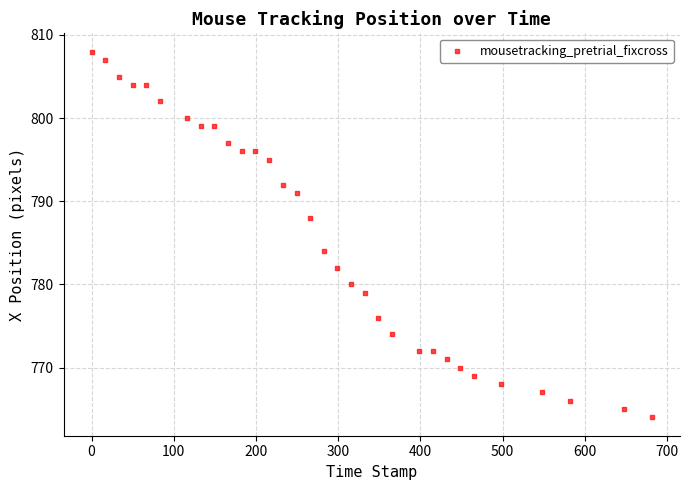

What is the range of Y values (max minus min)?

44